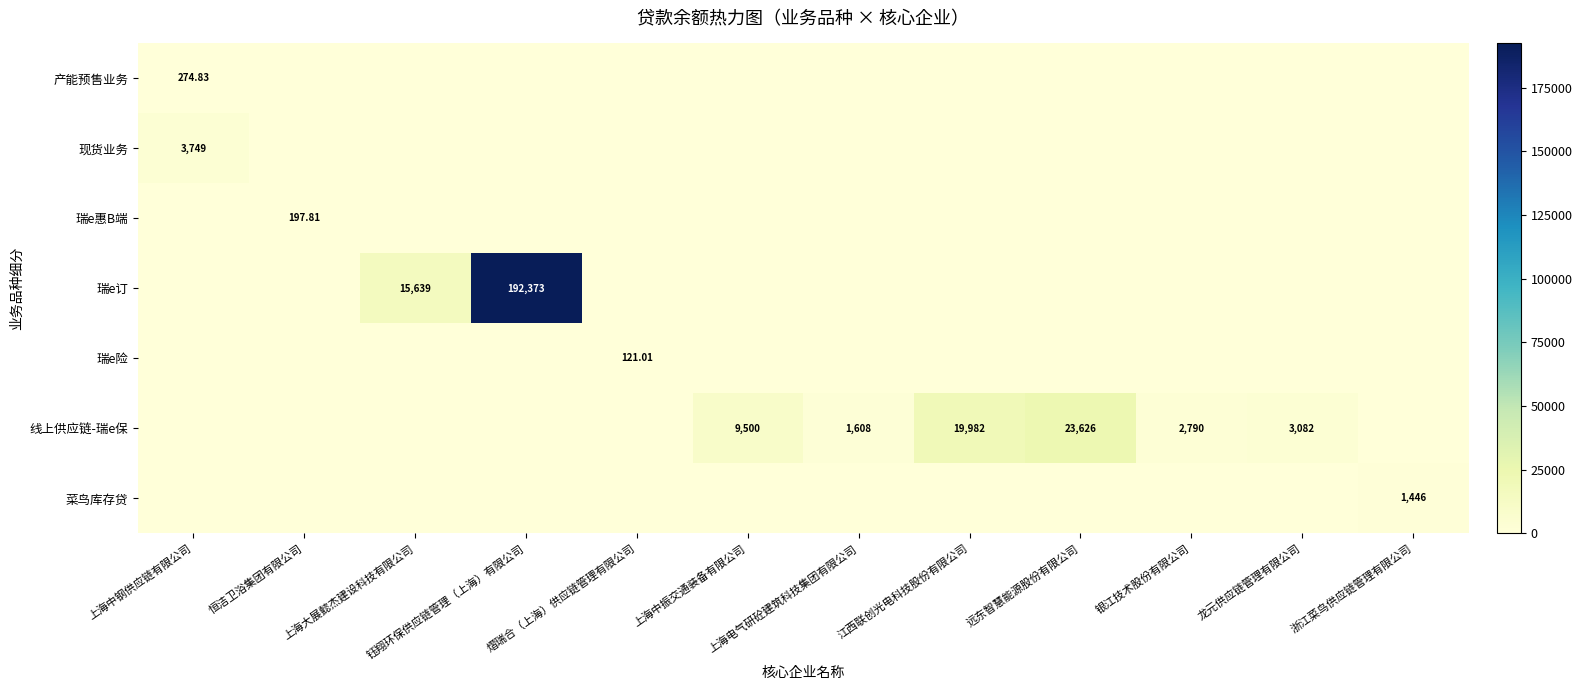

What is the greatest value displayed?

192373.5